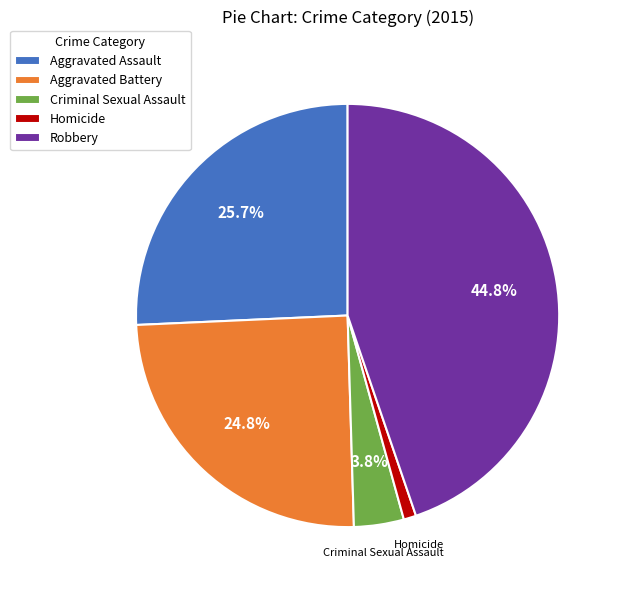

Is it true that Aggravated Assault is 26% of the pie?

True